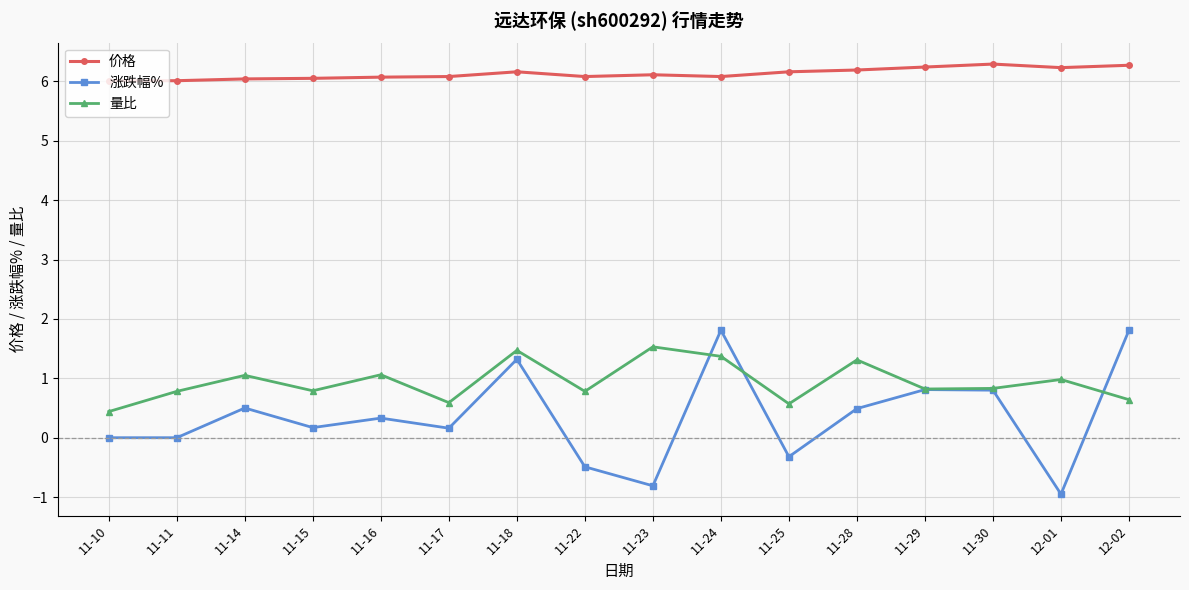

At which label does 涨跌幅% reach its minimum?

12-01